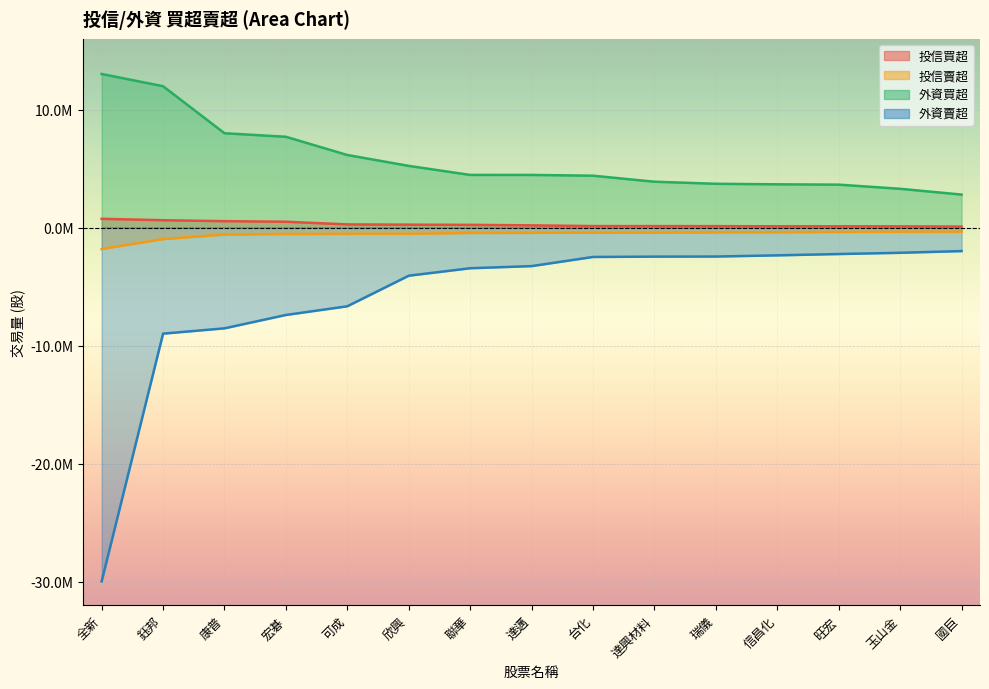

What is the total value across all series at 欣興?

885692